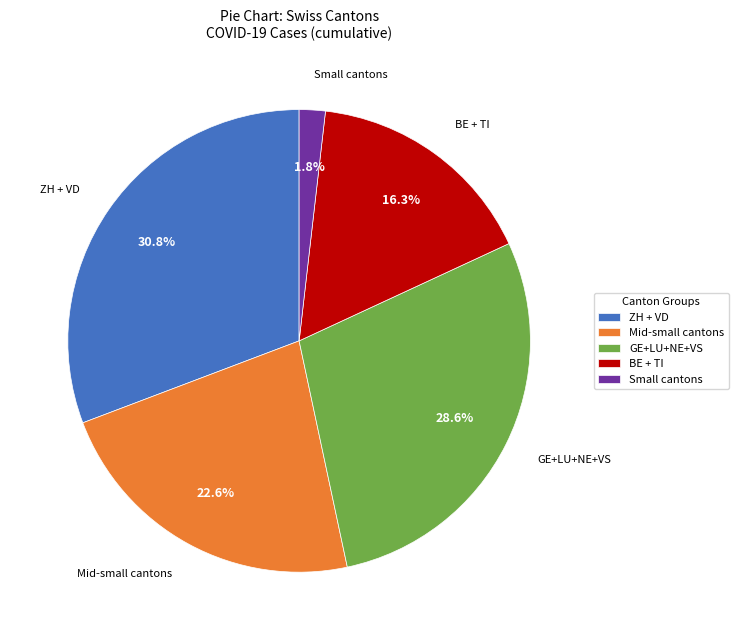

What percentage do BE + TI and Small cantons together represent?

18.1%